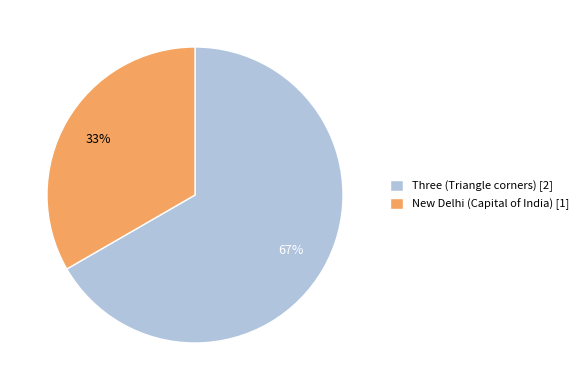

Is there a majority slice in this chart?

Yes